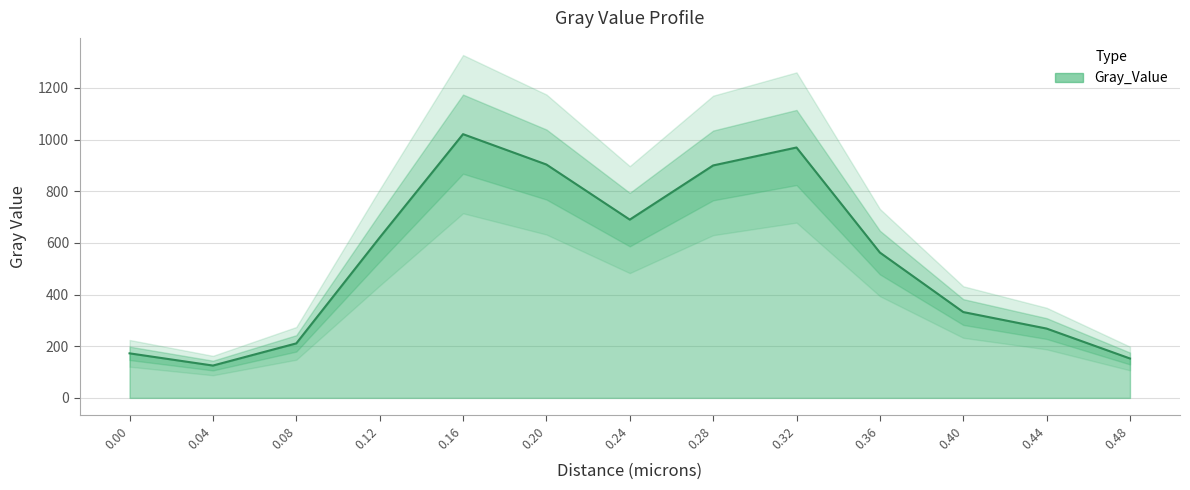

Rank the categories by value from highest to lowest.

0.16, 0.32, 0.2, 0.28, 0.24, 0.12, 0.36, 0.4, 0.44, 0.08, 0.0, 0.48, 0.04